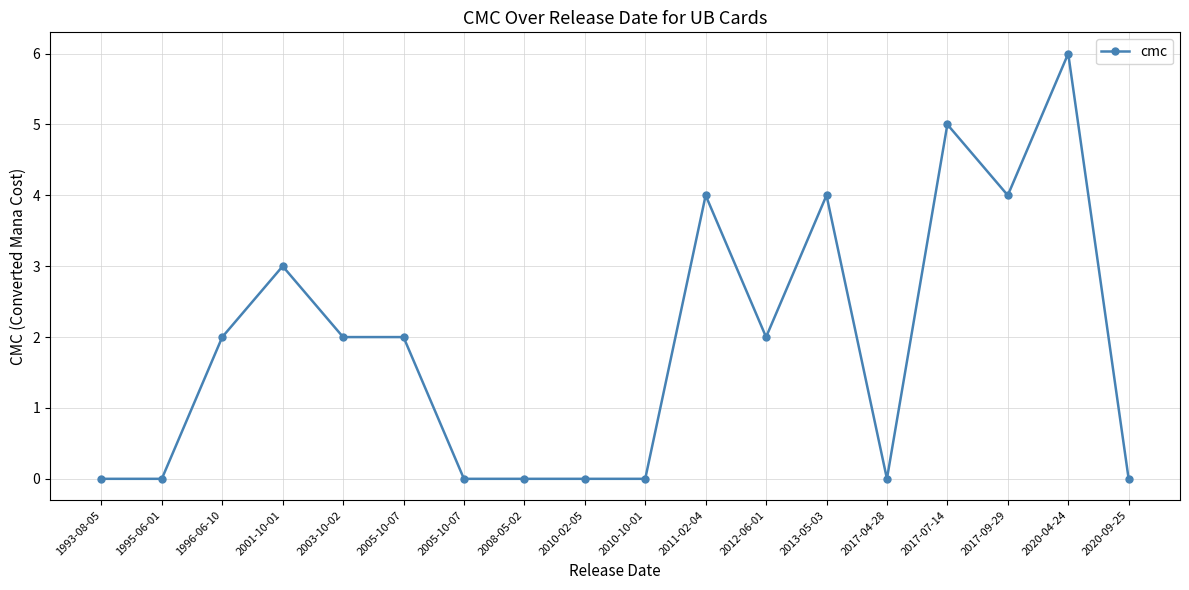

Approximately how many times larger is the value at 1996-06-10 compared to 2003-10-02?

1.0